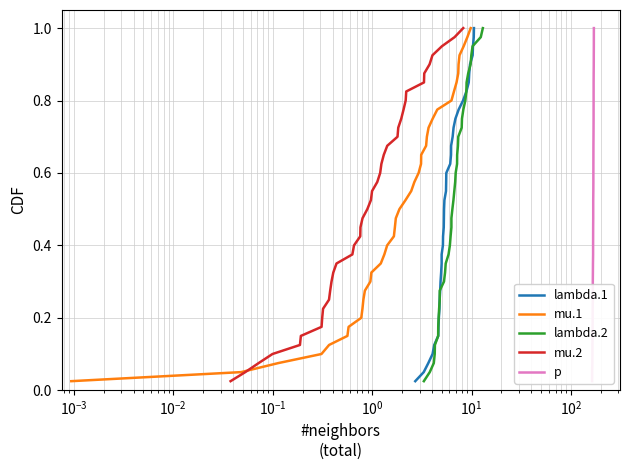

How many lines are shown in the chart?

5